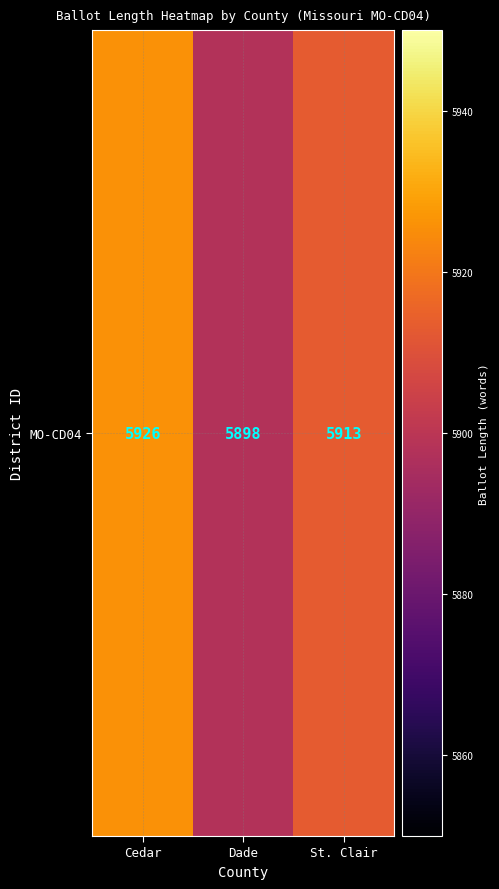

Reading left to right, what are all the values shown in this chart?

5926	5898	5913